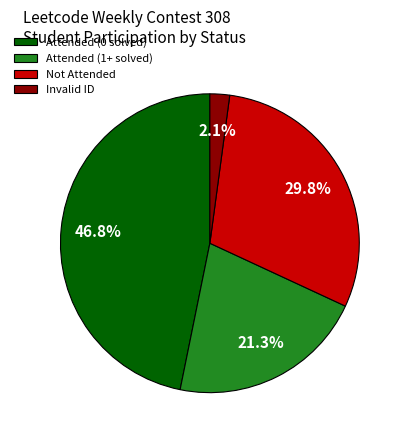

How much of the chart is everything except Not Attended?

70.2%